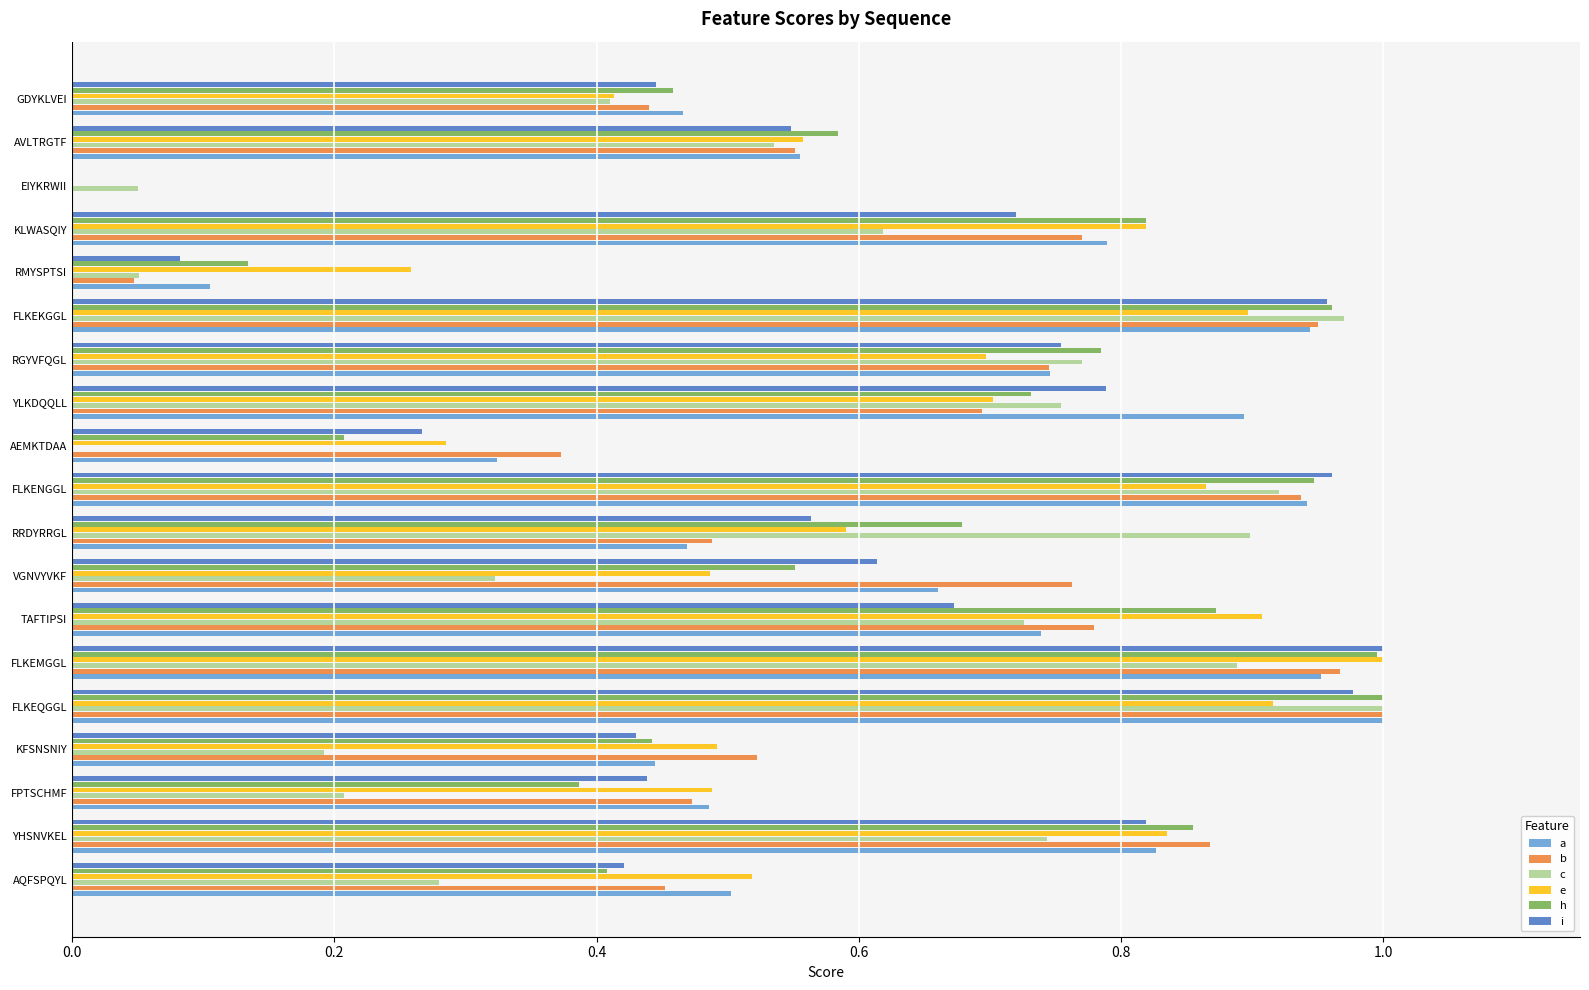

What is the total value across all series at AEMKTDAA?

1.5